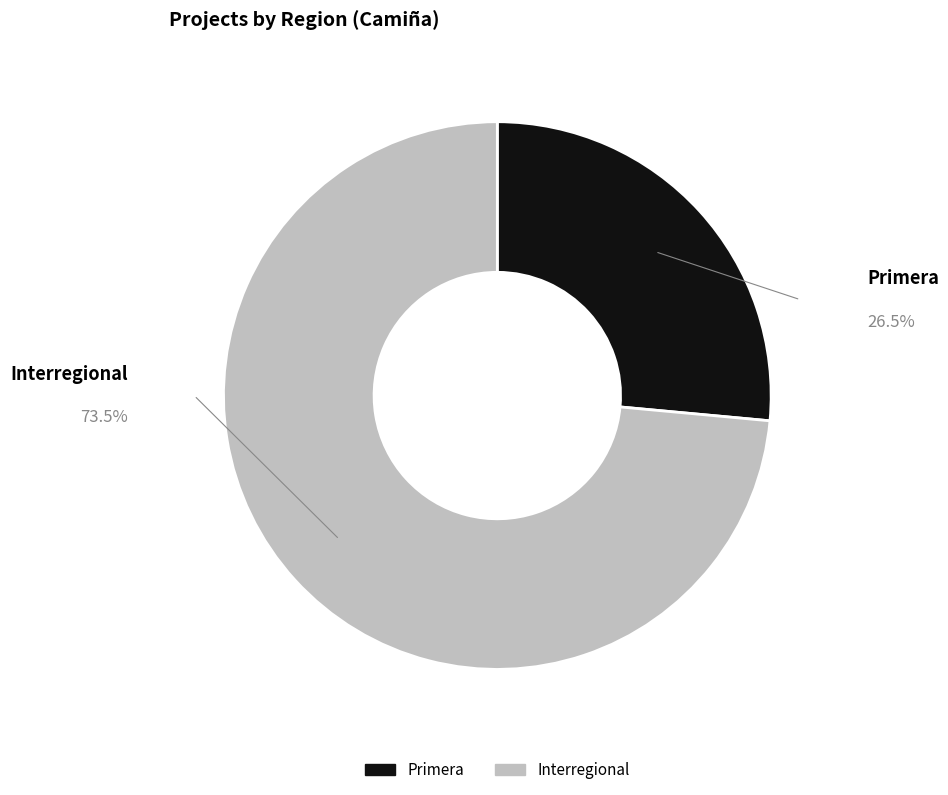

How many segments does this pie chart have?

2